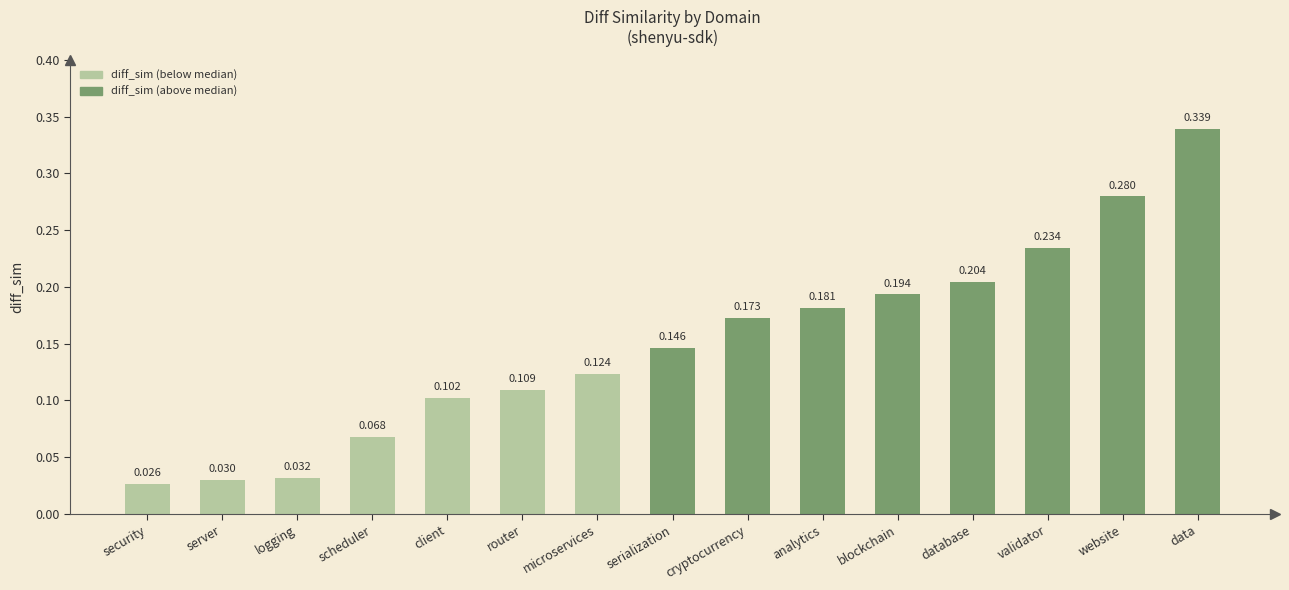

Which label corresponds to the smallest value in the chart?

security